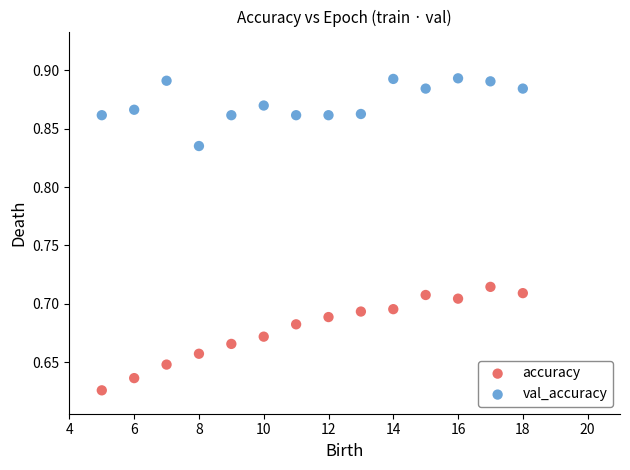

Which series reaches the maximum Y coordinate?

val_accuracy